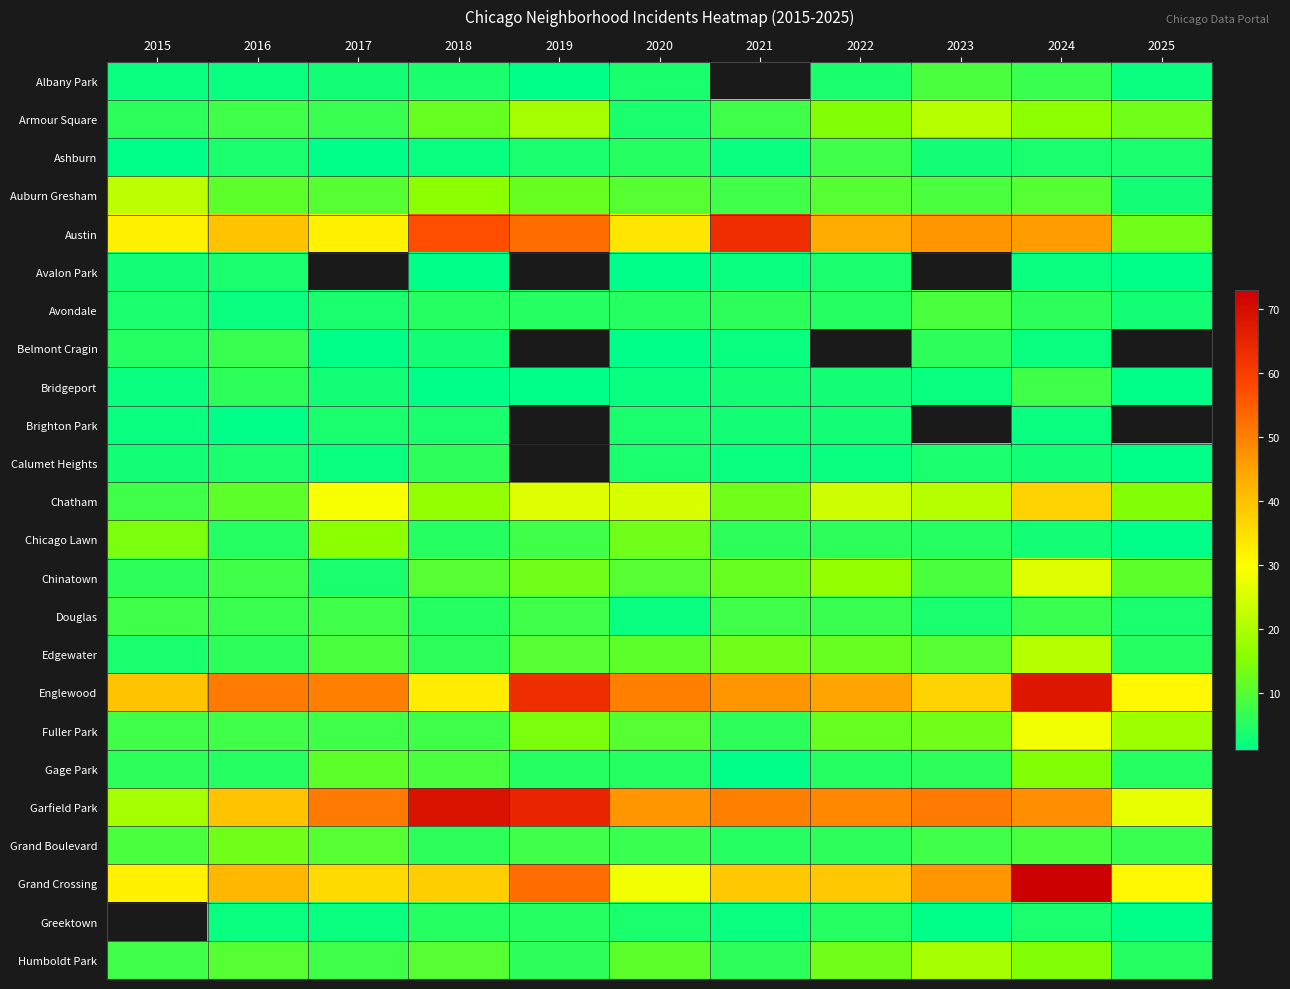

The value of Albany Park at 2023 is 9.0. True or false?

True